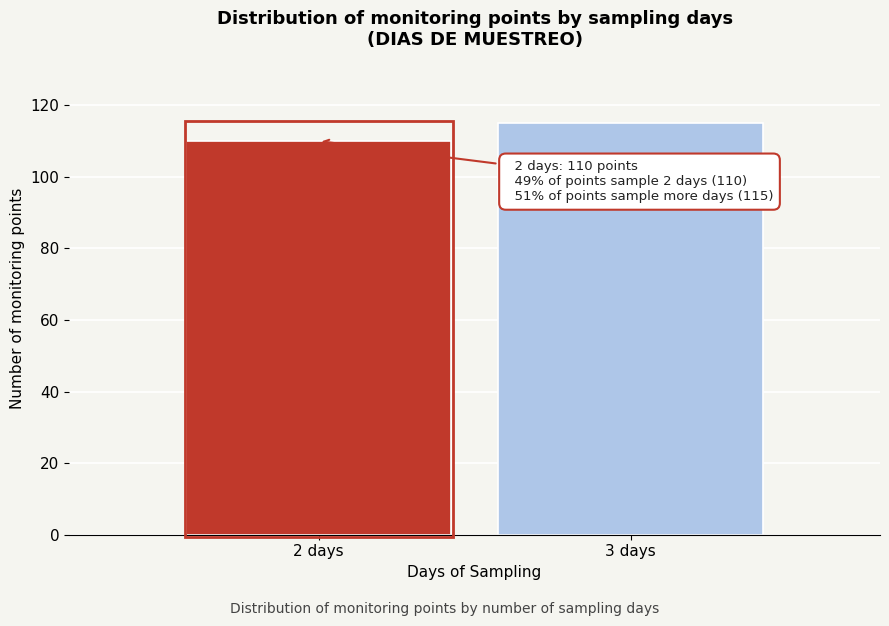

Reading left to right, what are all the values shown in this chart?

2 days=110	3 days=115